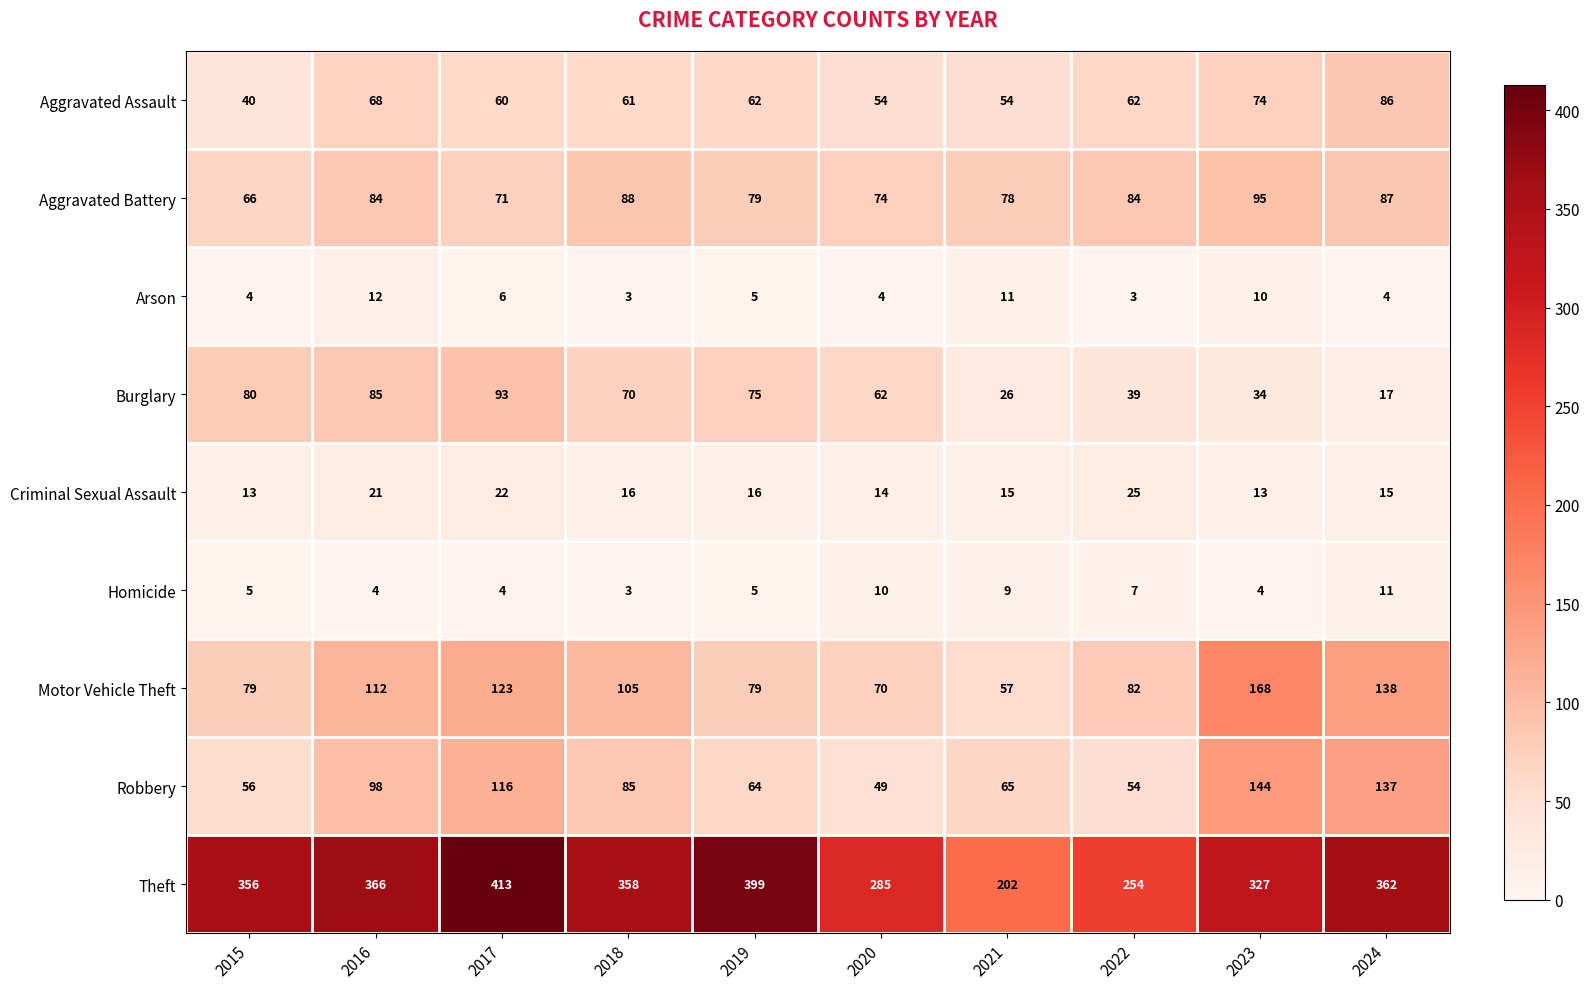

What is the difference between the highest and lowest values at 2022?

251